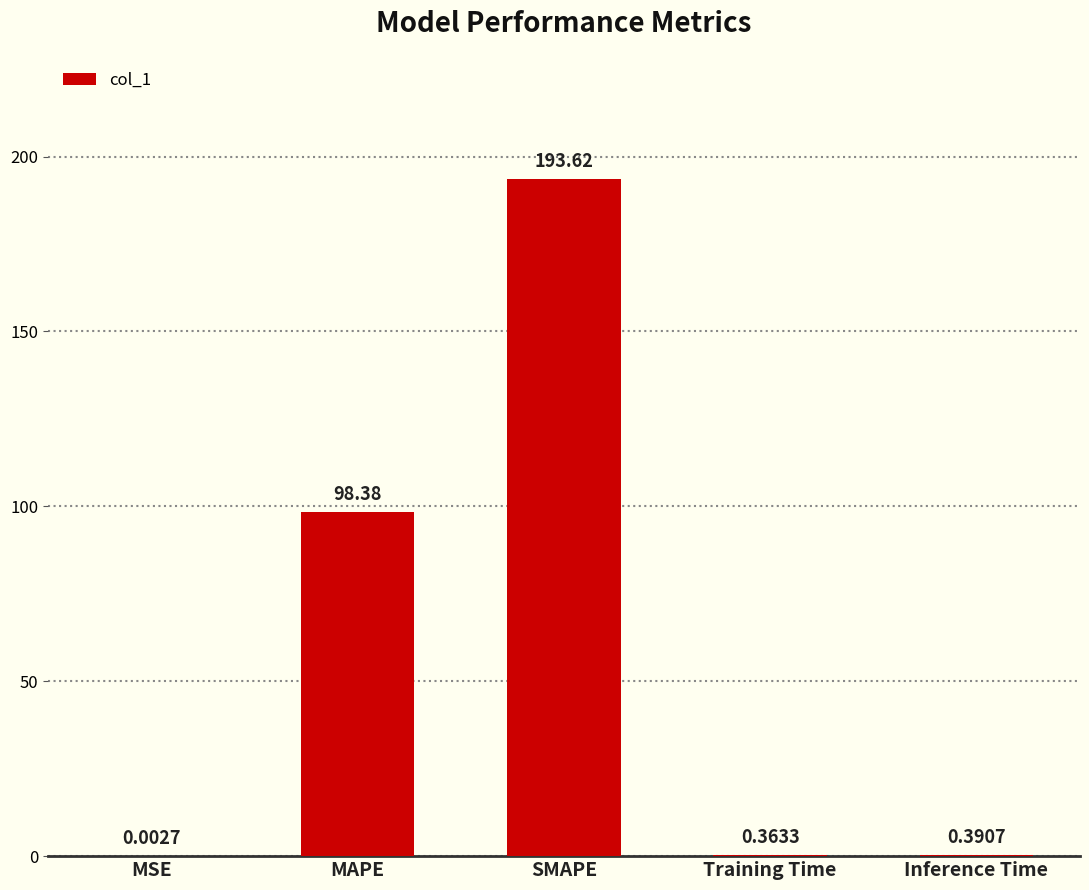

What is the sum of all values?

292.8